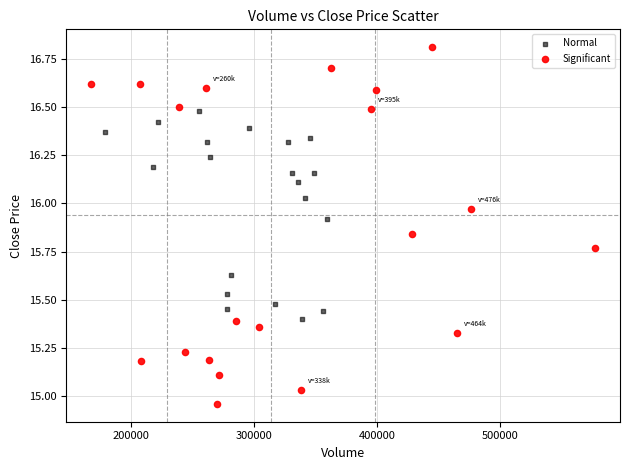

Which series contains the highest Y value?

Significant